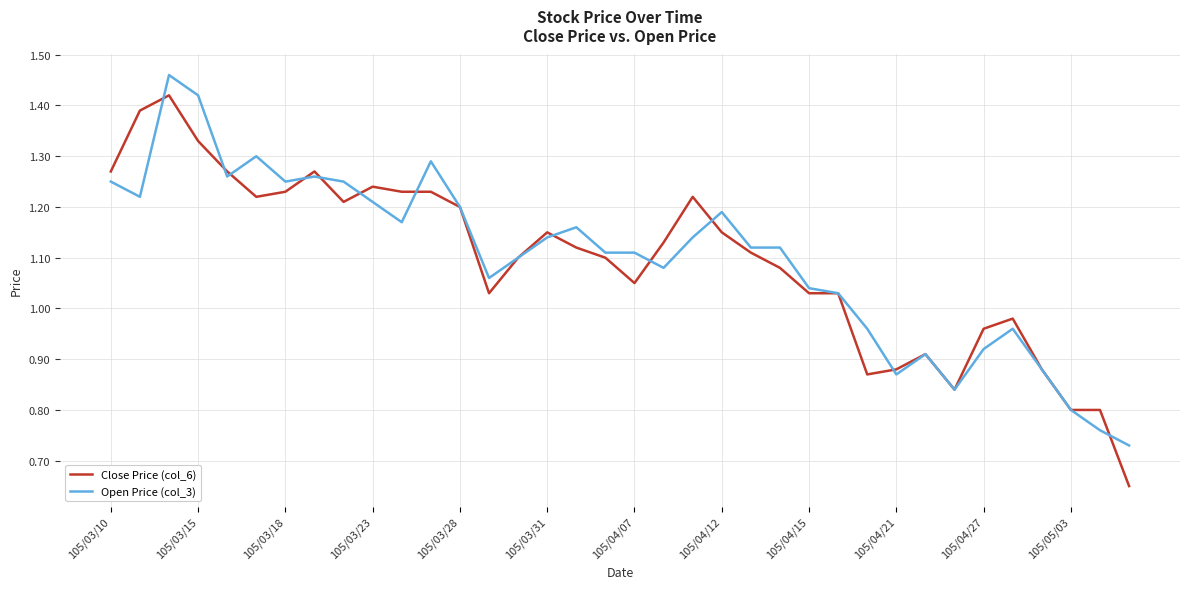

List the series in order of their peak value, lowest first.

Close Price (col_6), Open Price (col_3)